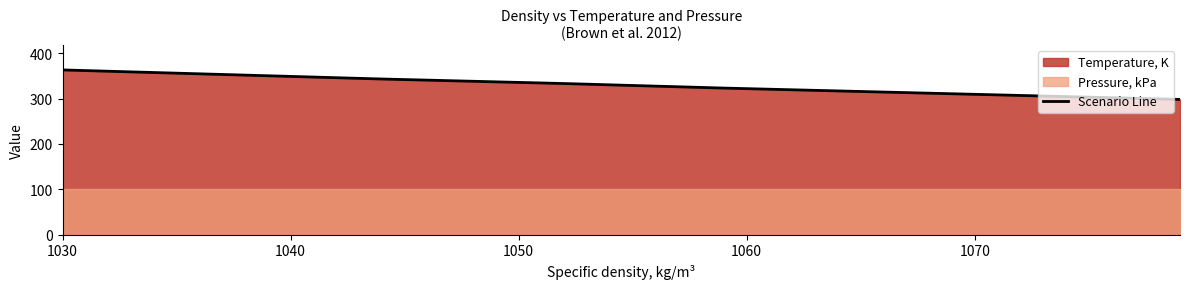

The chart shows a value of 170.5 at 1060. True or false?

False